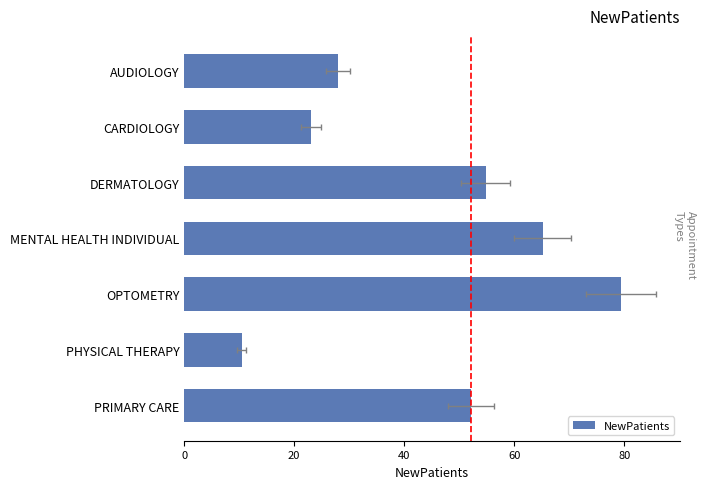

What is the difference between the maximum and minimum values?

69.0